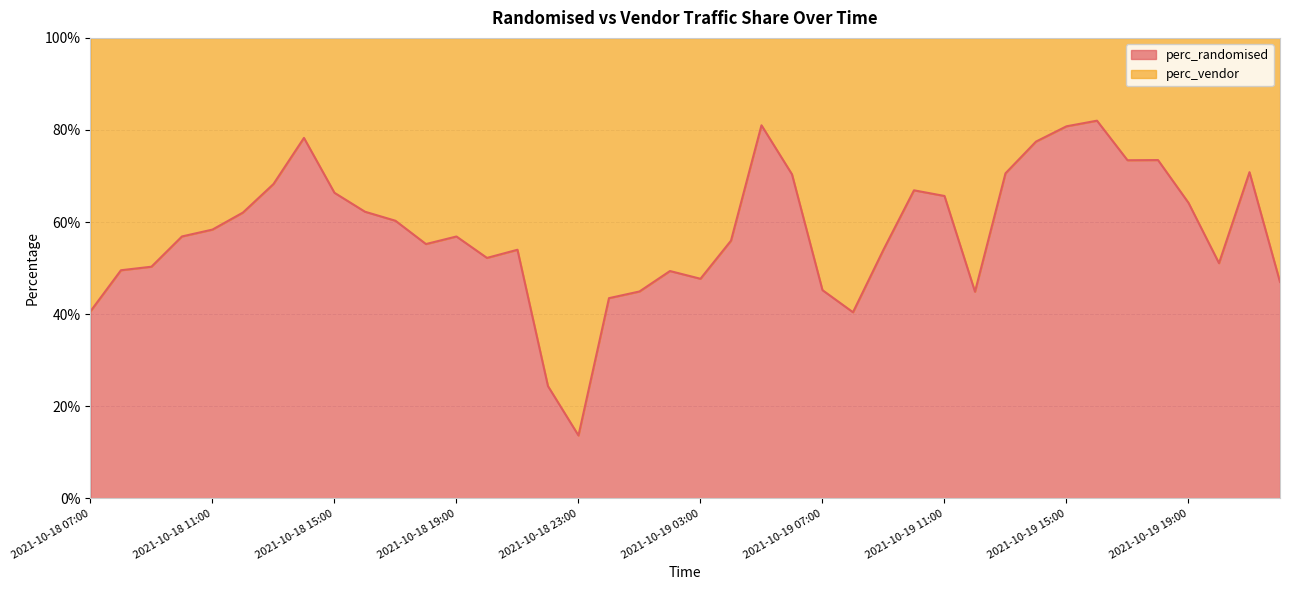

Which category has the lowest value across all series?

2021-10-18 23:00